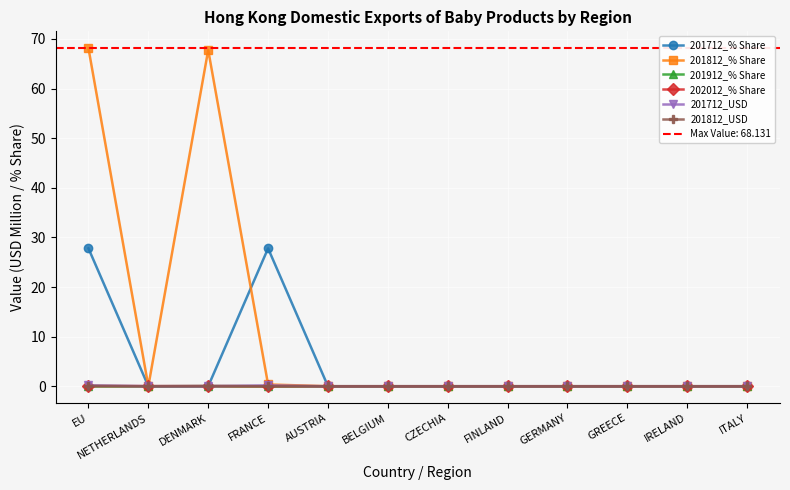

How many categories are shown in the chart?

12